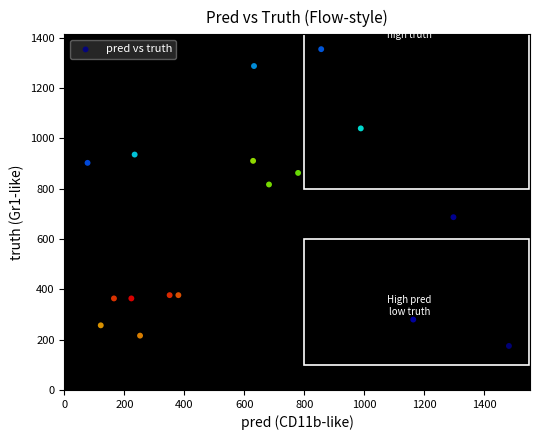

What is the range of Y values (max minus min)?

1180